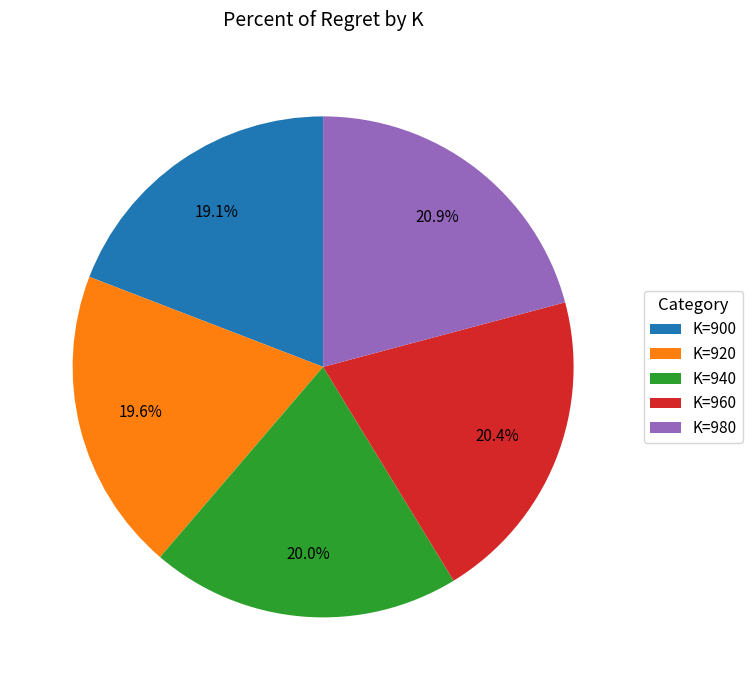

To the nearest percent, what is the difference between the largest and smallest slice percentages?

2%